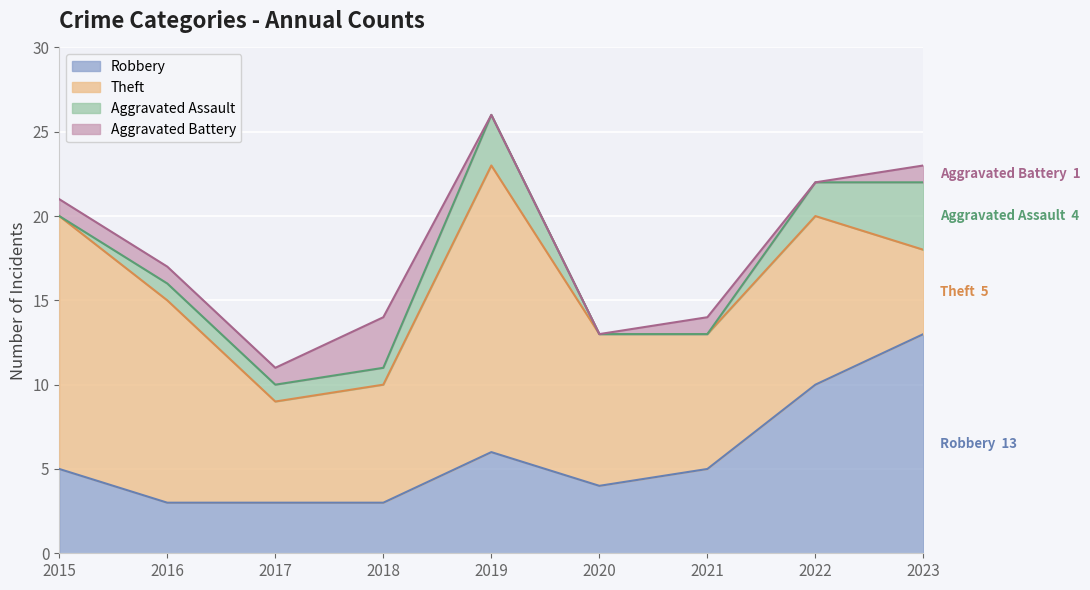

Reading right to left, list all the values displayed in this chart.

Robbery: 13	10	5	4	6	3	3	3	5
Theft: 5	10	8	9	17	7	6	12	15
Aggravated Assault: 4	2	0	0	3	1	1	1	0
Aggravated Battery: 1	0	1	0	0	3	1	1	1